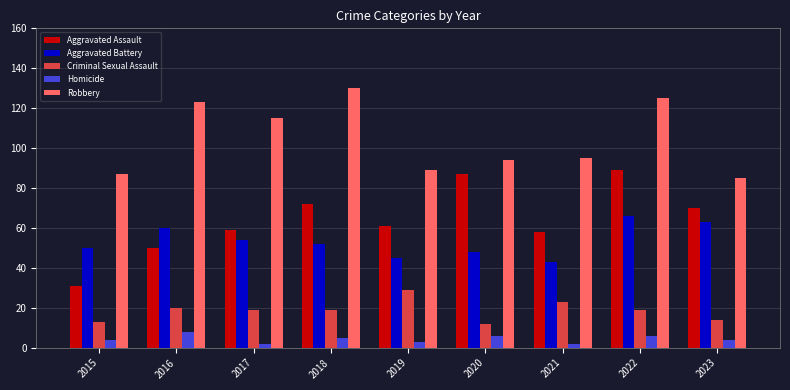

What is the approximate value of Homicide at 2017?

2